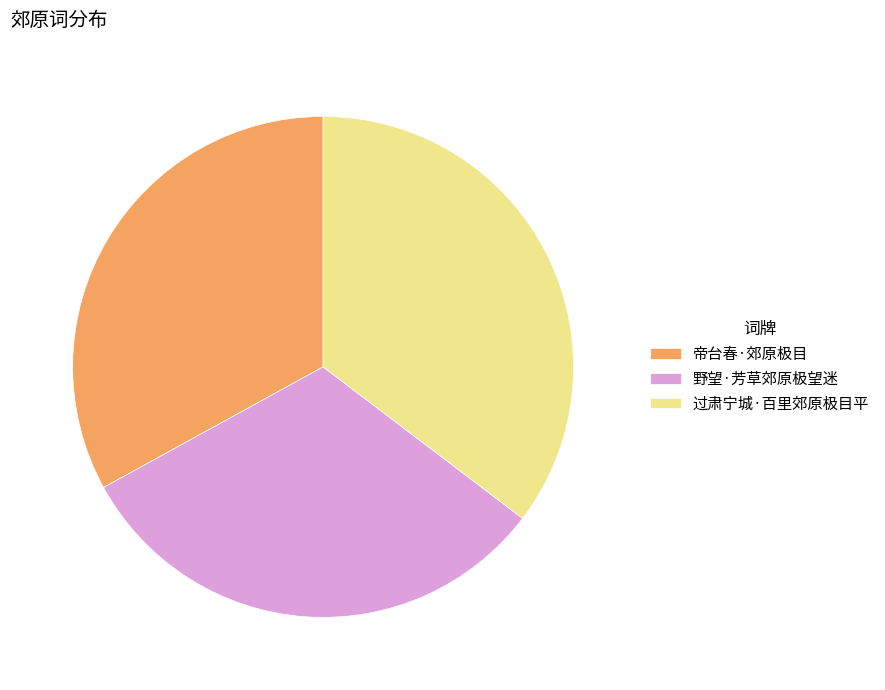

Rank the categories by value from highest to lowest.

过肃宁城·百里郊原极目平, 帝台春·郊原极目, 野望·芳草郊原极望迷